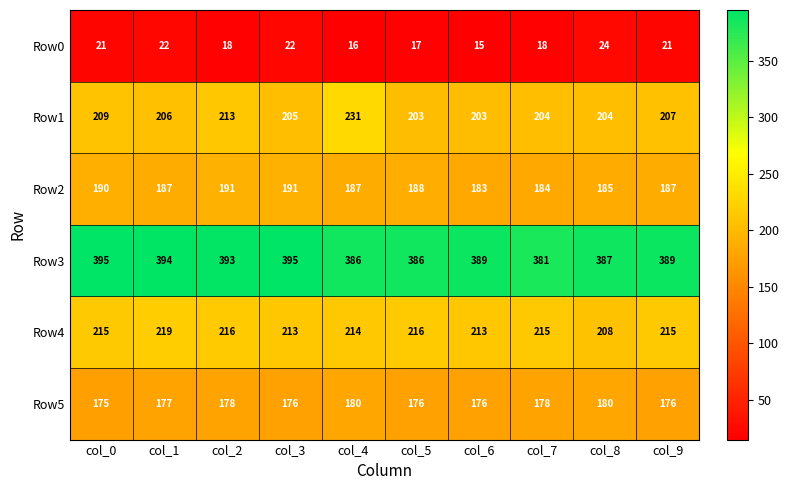

What value does the Row0 series have at col_6?

15